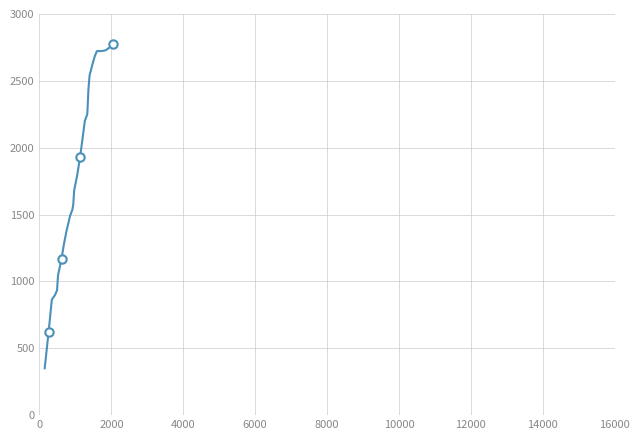

Does the chart have visible grid lines?

Yes